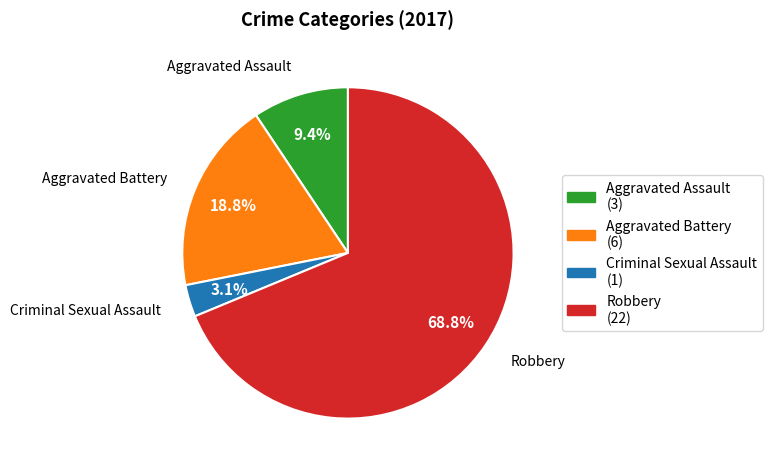

Which category accounts for the majority?

Robbery